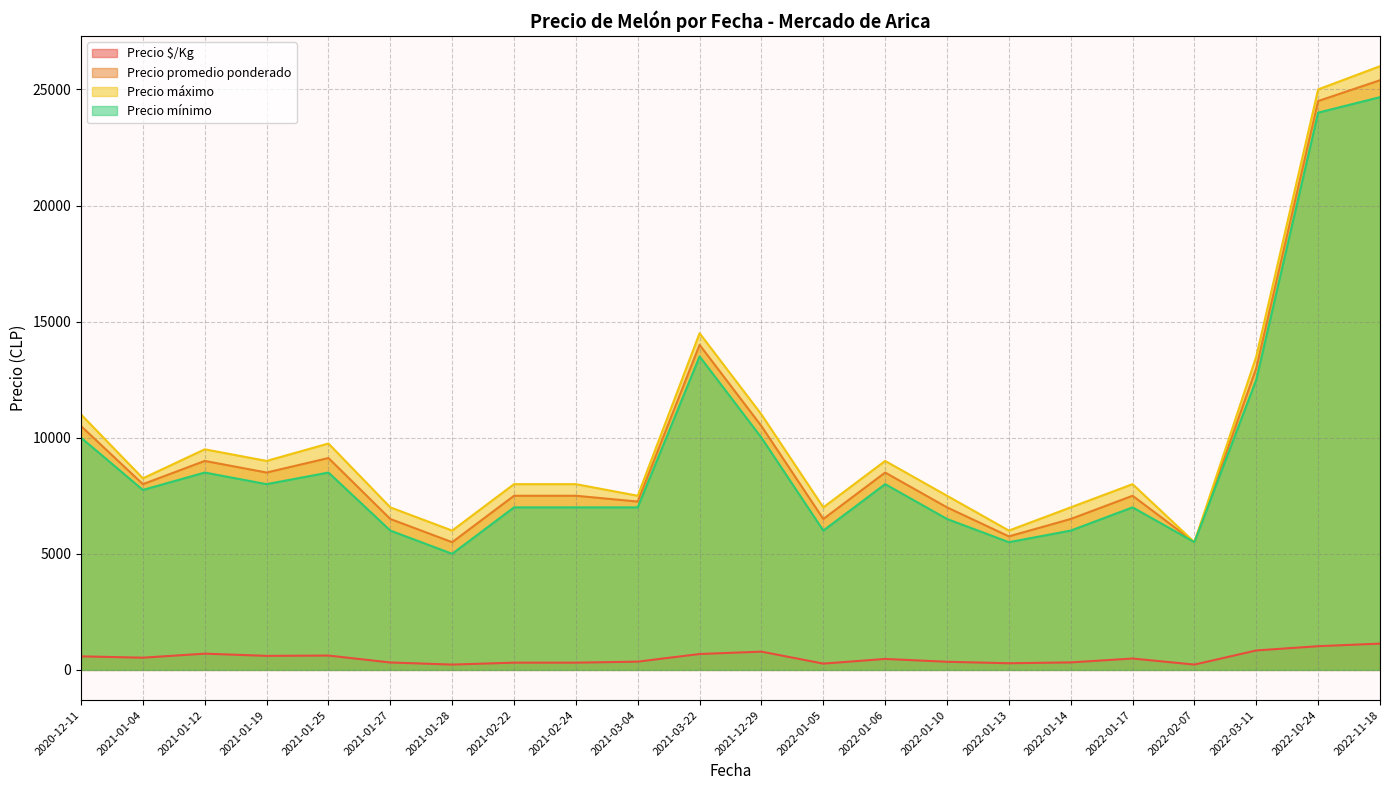

What is the total value across all series at 2021-01-12?

27699.5